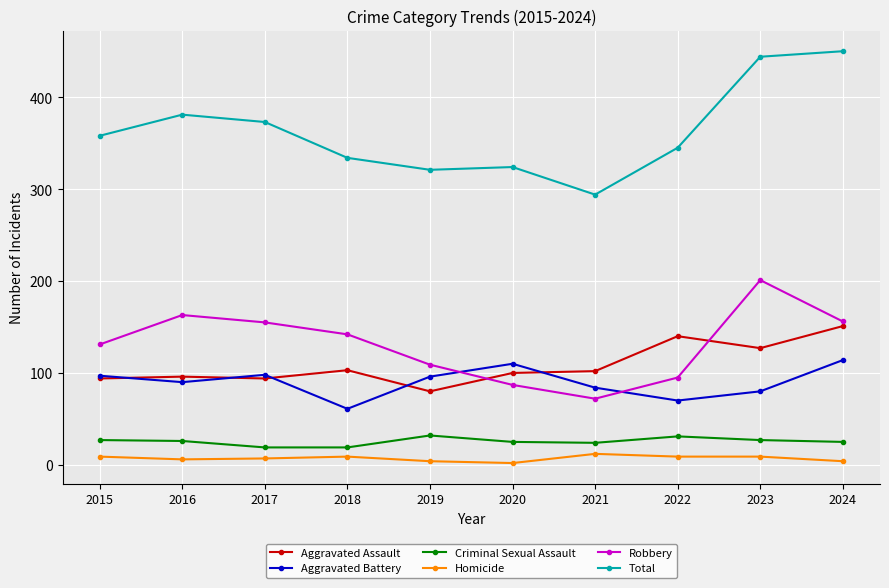

The Aggravated Assault series shows 140 at 2022. True or false?

True